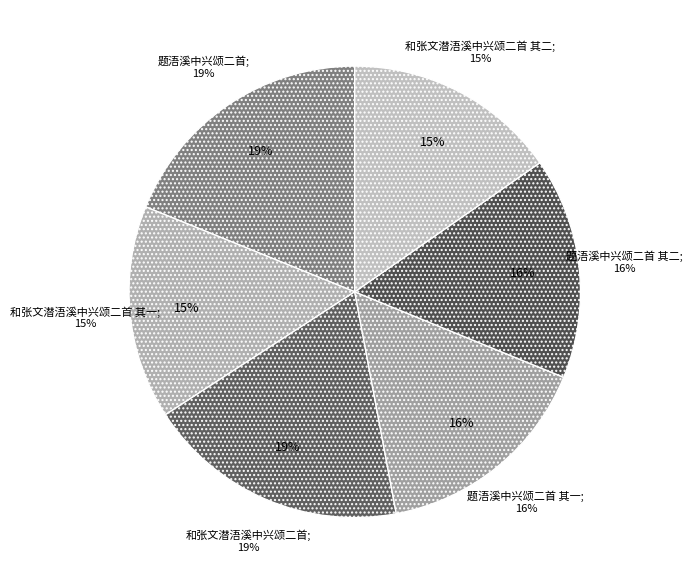

What portion of the pie excludes 题浯溪中兴颂二首 其一?

84.1%